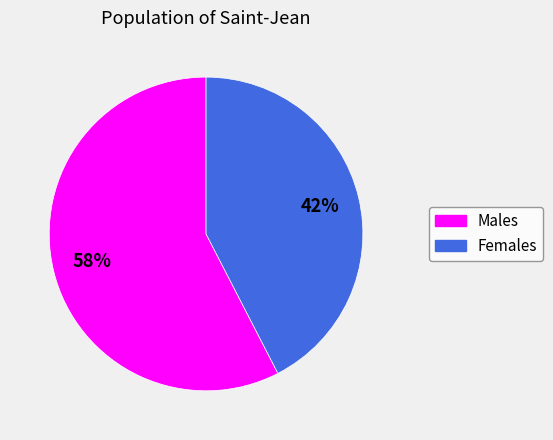

To the nearest percent, what is the average slice percentage?

50%